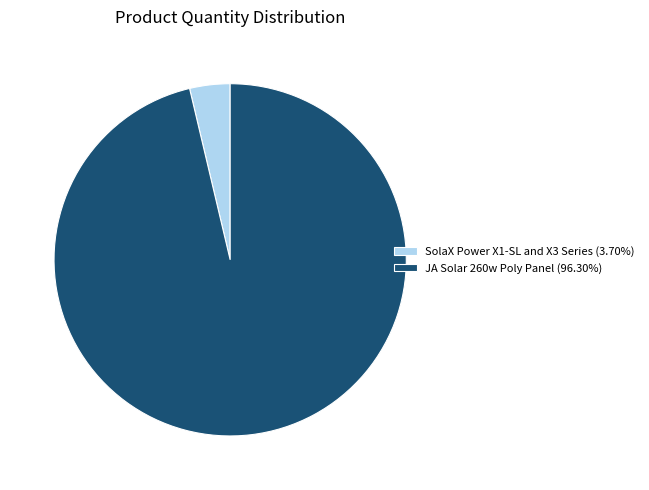

Do JA Solar 260w Poly Panel (96.30%) and SolaX Power X1-SL and X3 Series (3.70%) together represent more than half of the pie?

Yes